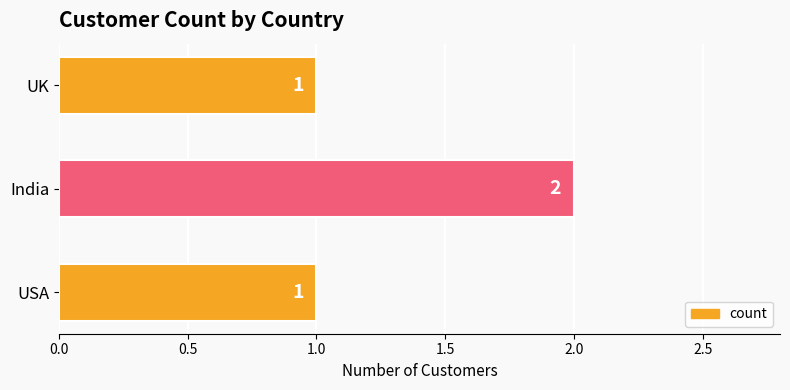

Between India and USA, which is larger?

India